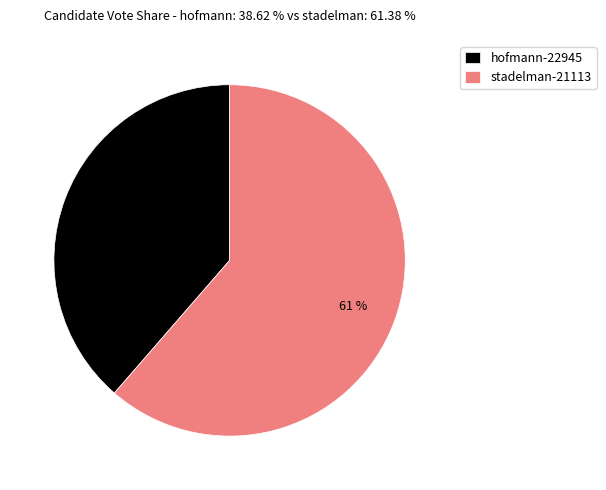

Is there a majority slice in this chart?

Yes